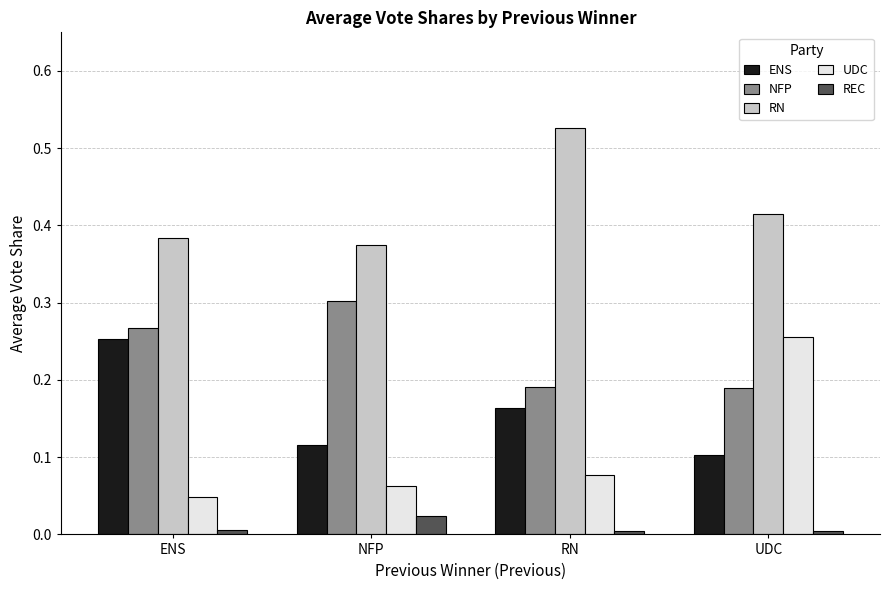

What are all the series names shown in the legend?

ENS, NFP, RN, UDC, REC